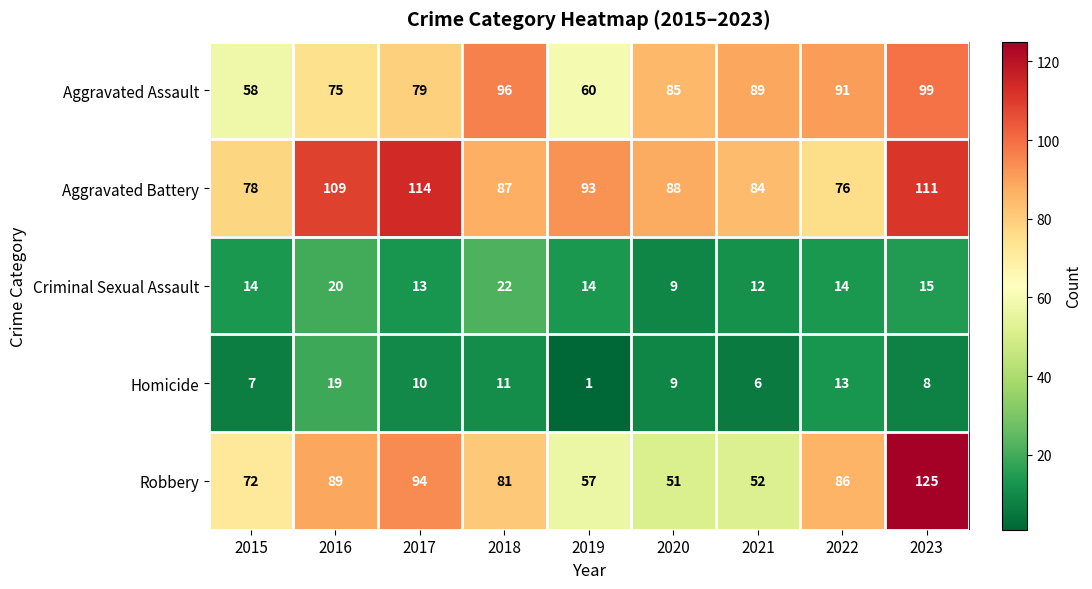

What is the spread (max minus min) of values at 2021?

83